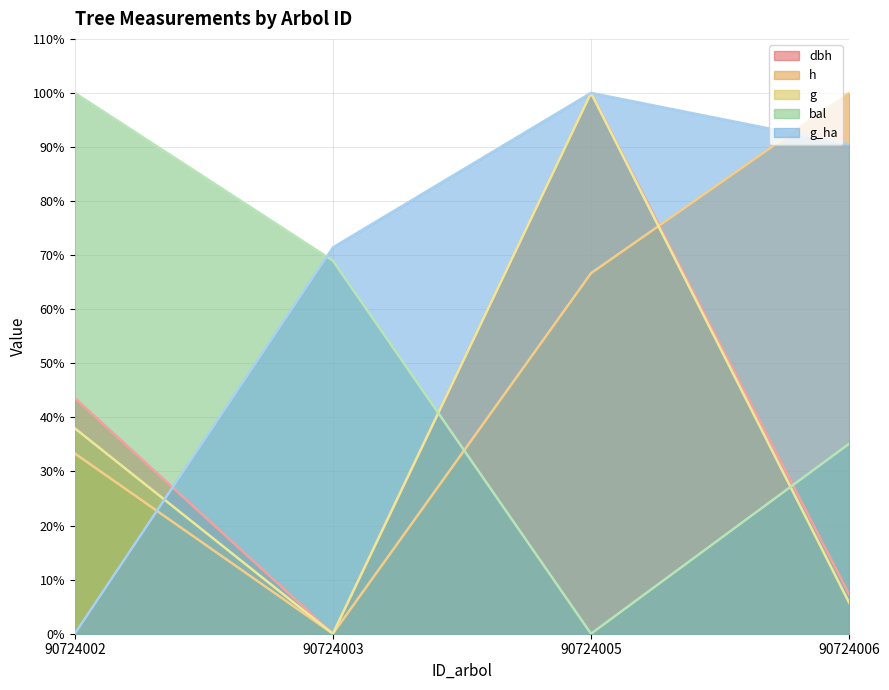

Reading left to right, extract all data points from this chart.

dbh: 90724002=43.6	90724003=0.0	90724005=100.0	90724006=7.3
h: 90724002=33.3	90724003=0.0	90724005=66.7	90724006=100.0
g: 90724002=38.0	90724003=0.0	90724005=100.0	90724006=5.7
bal: 90724002=100.0	90724003=69.0	90724005=0.0	90724006=35.1
g_ha: 90724002=0.0	90724003=71.4	90724005=100.0	90724006=90.5